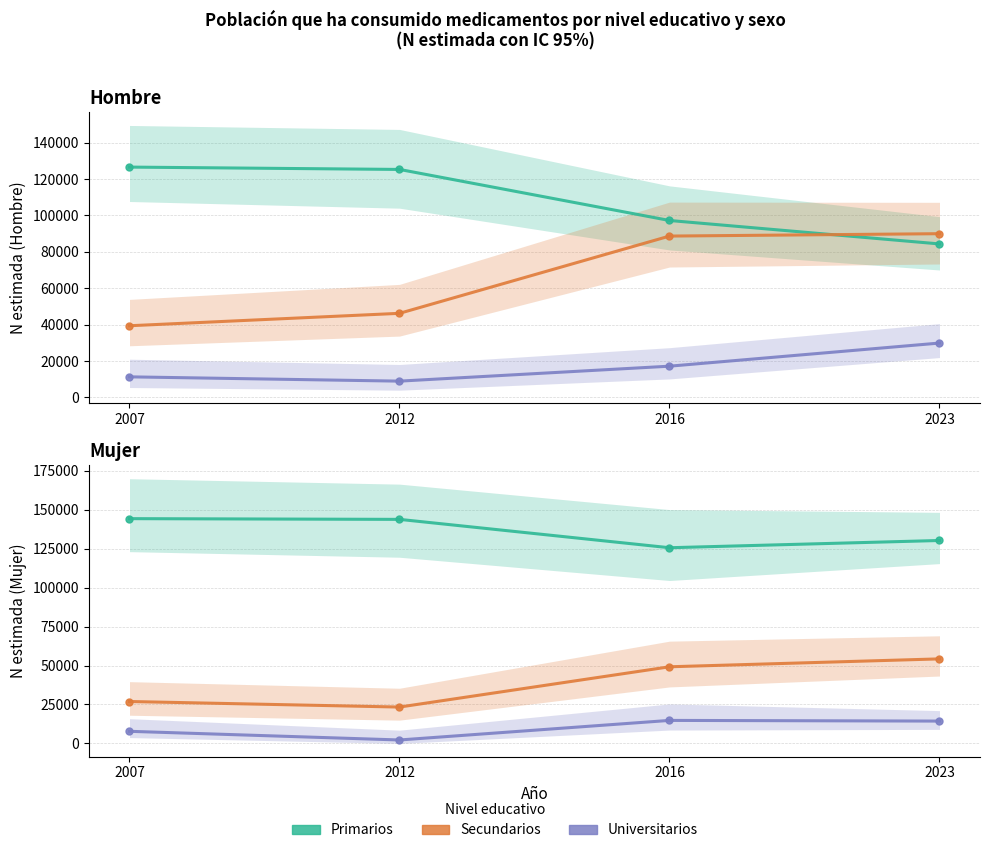

At which label does Universitarios first exceed 14340?

2016